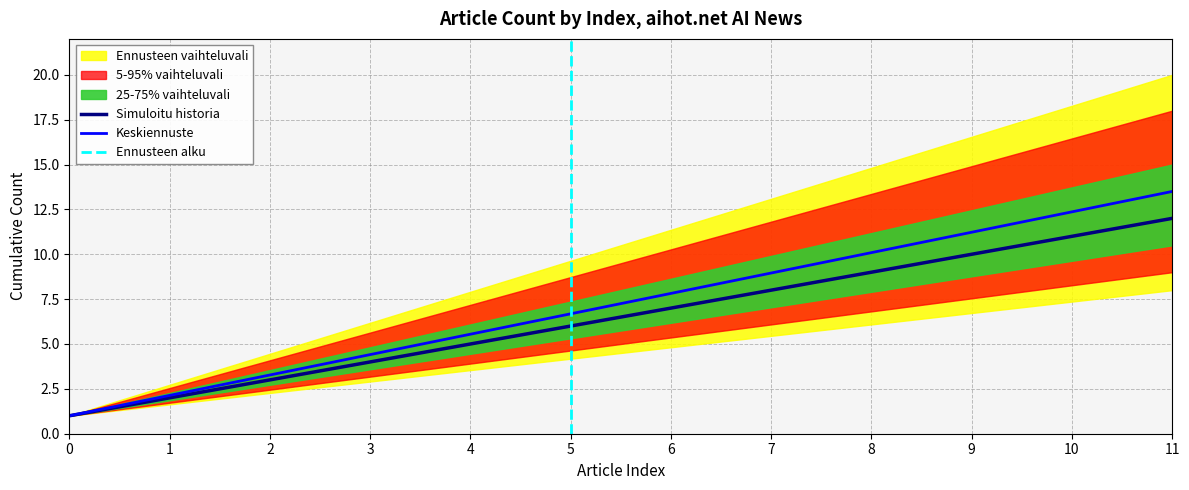

The value of Simuloitu historia at 9 is 1. True or false?

False